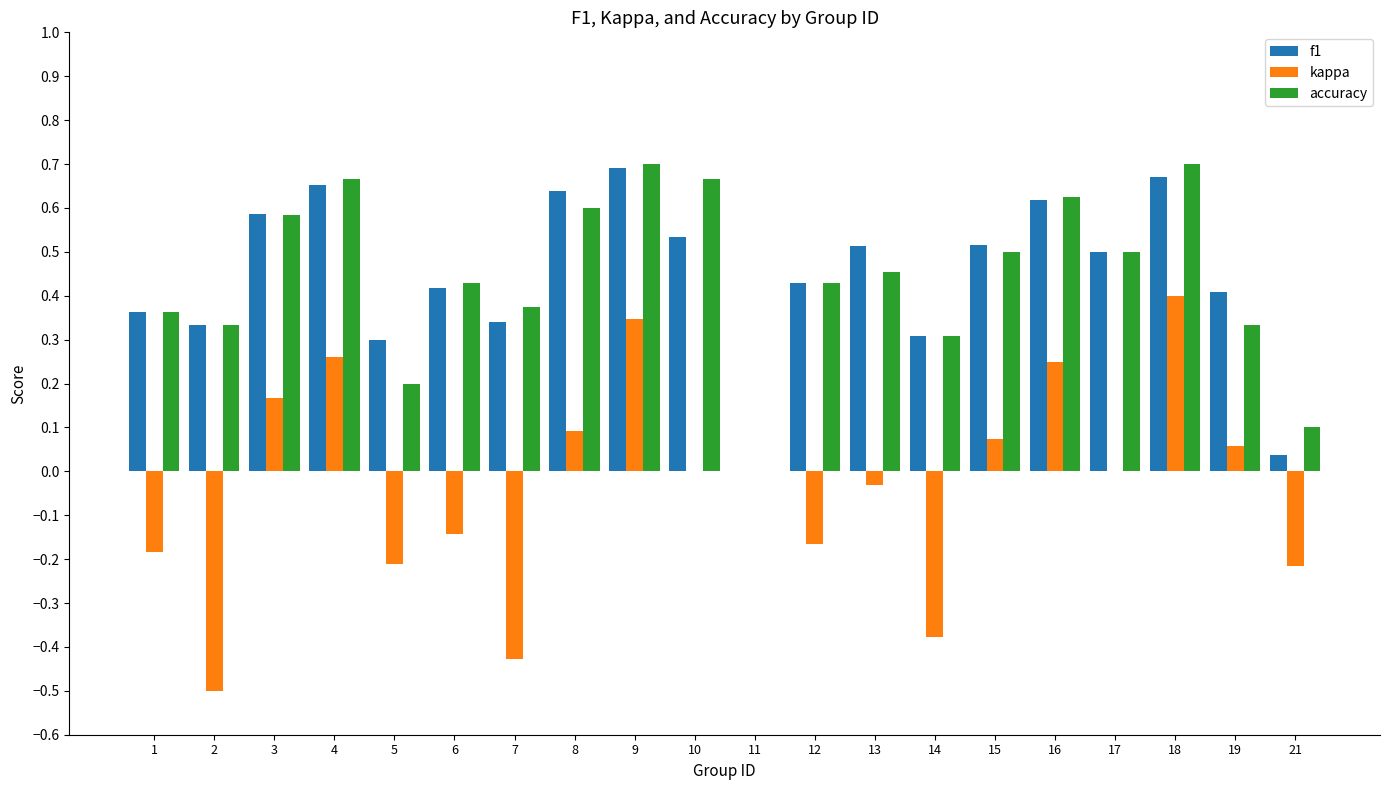

The accuracy series shows 0.6 at 3. True or false?

True